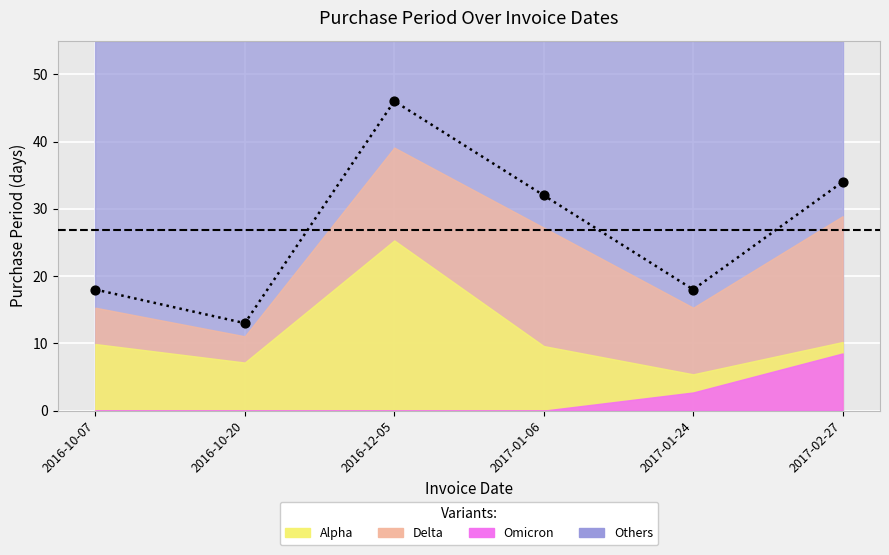

What is the ratio of the value at 2017-02-27 to the value at 2016-10-20?

2.6